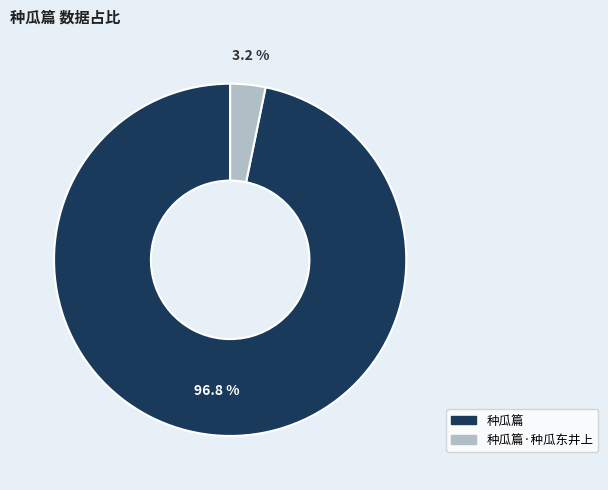

Does any single category account for the majority?

Yes